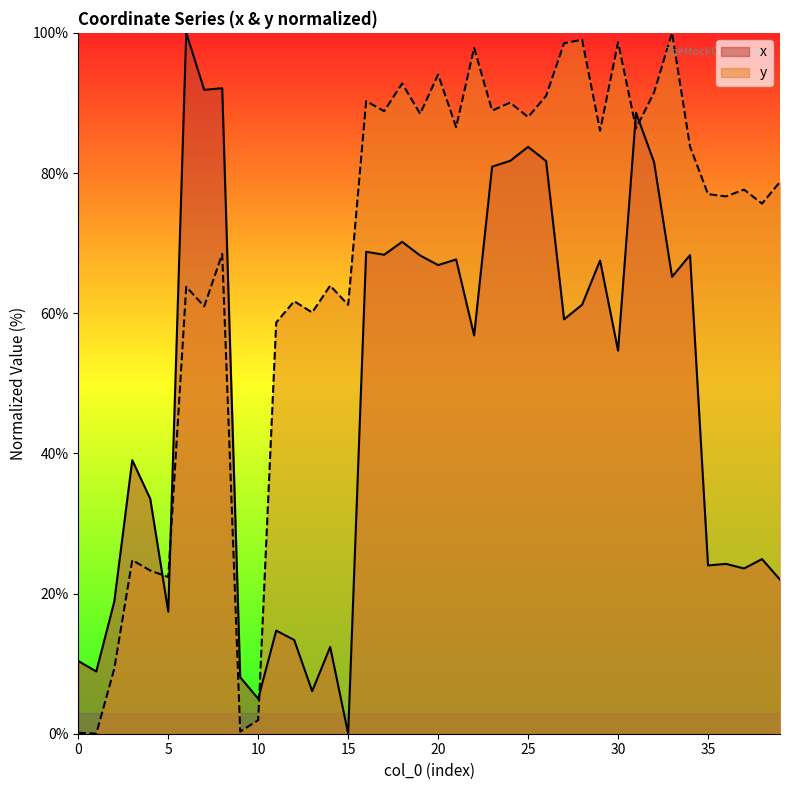

List the labels in order of x value, largest first.

6, 8, 7, 31, 25, 24, 26, 32, 23, 18, 16, 17, 34, 19, 21, 29, 20, 33, 28, 27, 22, 30, 3, 4, 38, 36, 35, 37, 39, 2, 5, 11, 12, 14, 0, 1, 9, 13, 10, 15